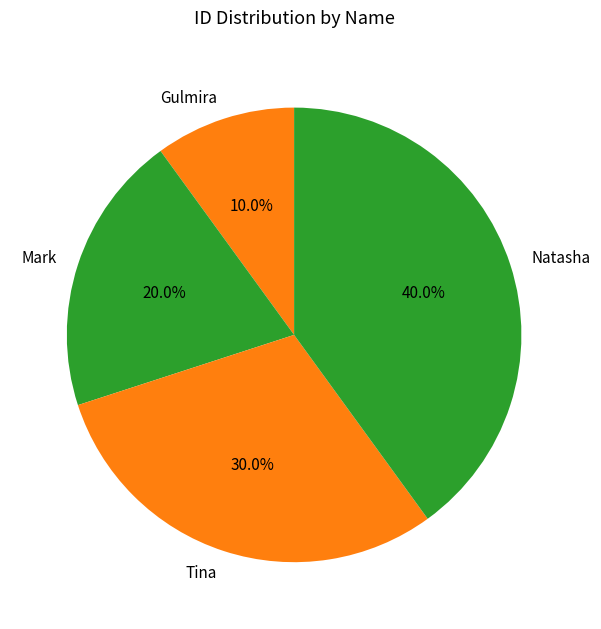

Between Tina and Natasha, which is larger?

Natasha